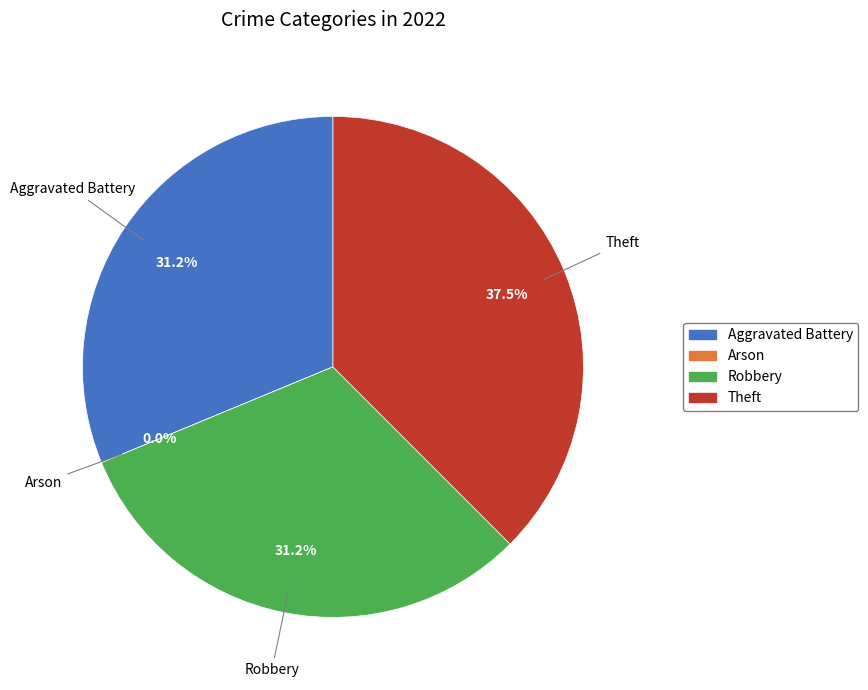

Which slice is the smallest?

Arson